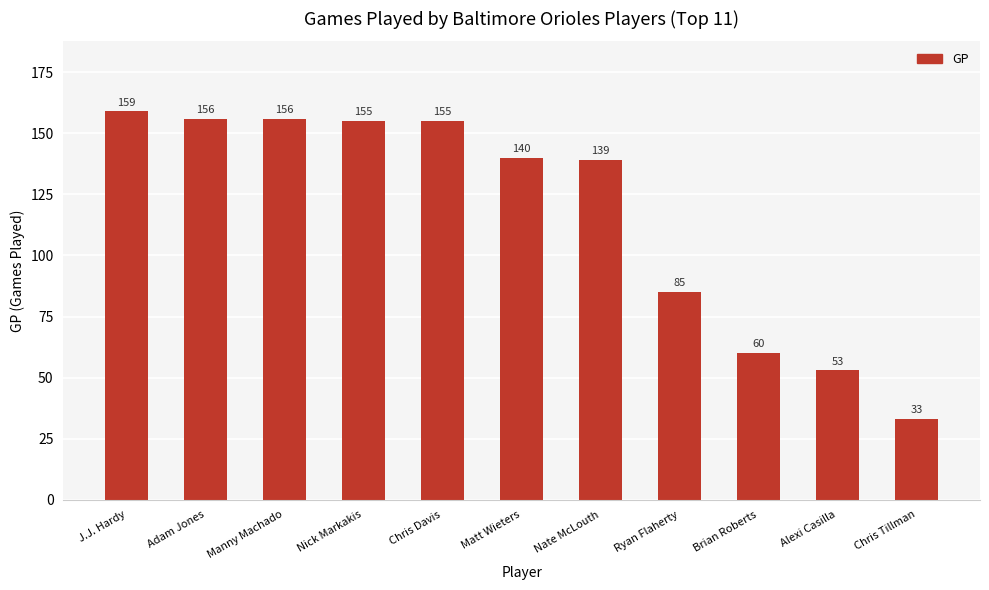

The value at Adam Jones is 37. True or false?

False